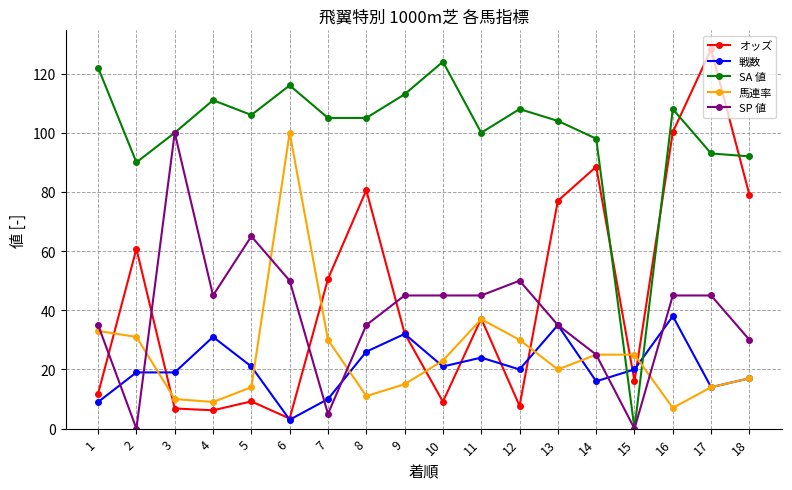

What is the value of the オッズ point at the 18th from the left?

79.0